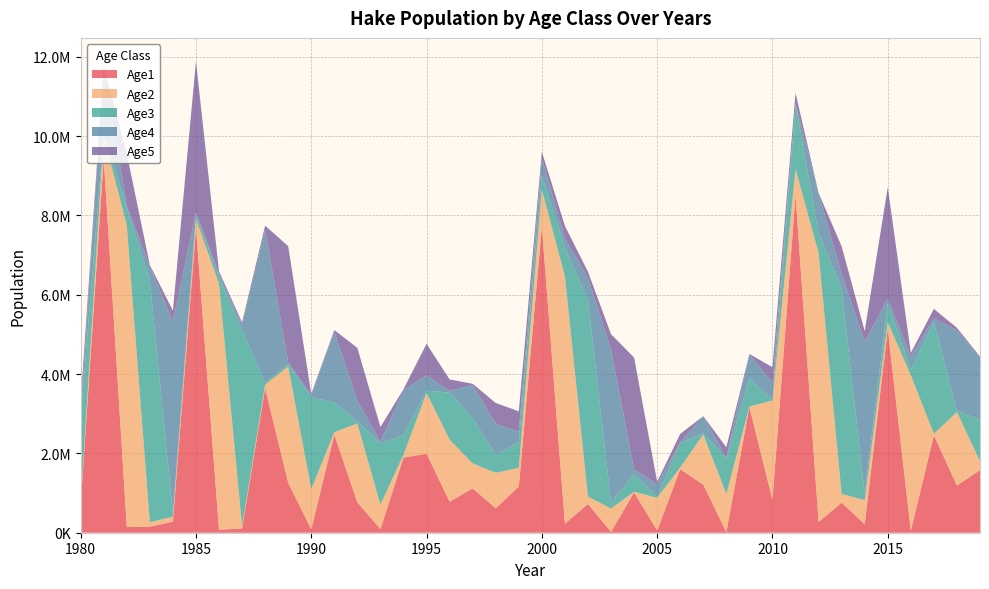

Reading left to right, list all the values displayed in this chart.

Age1: 698144.0	9428950.0	142441.0	150643.0	278847.0	7679600.0	75178.2	107268.0	3645360.0	1260010.0	85965.5	2468540.0	765531.0	90632.2	1892550.0	1992660.0	781853.0	1116540.0	617482.0	1161670.0	7717070.0	228480.0	725290.0	20894.6	1015960.0	57065.2	1600670.0	1211450.0	16135.5	3166630.0	830559.0	8507080.0	271460.0	758748.0	214138.0	5136230.0	45539.7	2457360.0	1189620.0	1578860.0
Age2: 62617.6	563211.0	7614950.0	115138.0	121729.0	225538.0	6200590.0	60625.1	86458.5	2930260.0	1014930.0	68260.5	1986720.0	618163.0	73175.9	1530490.0	1564950.0	630536.0	893096.0	473998.0	935454.0	6233970.0	184986.0	587771.0	16800.5	821352.0	43496.4	1264760.0	957535.0	12937.5	2504730.0	661831.0	6782310.0	218791.0	606136.0	172090.0	3925880.0	35045.1	1854220.0	224436.0
Age3: 2142390.0	49922.4	449422.0	6095660.0	92153.2	97623.6	180243.0	4933190.0	48131.3	68165.1	2317010.0	752908.0	51135.0	1546320.0	492539.0	58450.8	1182680.0	1139610.0	446881.0	642483.0	345665.0	722597.0	4966400.0	148504.0	458390.0	13244.6	623334.0	29858.1	899029.0	709087.0	9664.0	1652320.0	500961.0	5177600.0	166938.0	468441.0	131924.0	2822330.0	25843.3	1050940.0
Age4: 61915.4	1687410.0	39286.6	355772.0	4828020.0	73179.3	77193.9	141332.0	3852040.0	37182.2	52750.8	1779630.0	524490.0	37030.6	1133430.0	385190.0	44775.9	835799.0	790050.0	264715.0	442316.0	241148.0	537034.0	3854850.0	103181.0	332815.0	9522.2	425784.0	20231.5	604020.0	435533.0	6599.6	1006240.0	368460.0	3828800.0	122424.0	342759.0	92591.8	2031240.0	1564420.0
Age5: 350165.0	48310.3	1313470.0	30829.2	279494.0	3804320.0	57391.6	59847.6	108935.0	2929090.0	28290.1	39910.5	1332150.0	372221.0	26498.6	795680.0	290152.0	32413.7	523037.0	518015.0	162545.0	308179.0	164859.0	393620.0	2821530.0	61699.8	215264.0	6284.5	262243.0	14277.0	392234.0	260574.0	4531.4	693775.0	269231.0	2812000.0	88174.7	235718.0	64118.3	22191.7